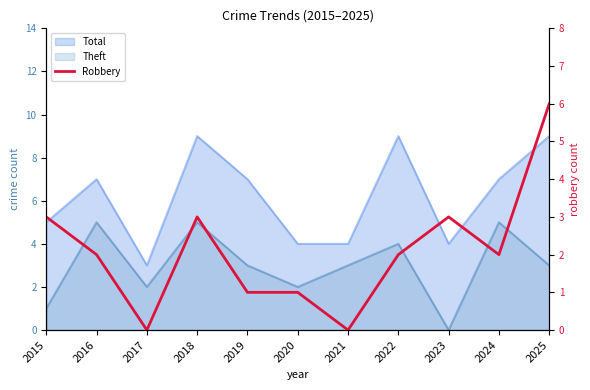

The chart shows a value of 1 at 2015. True or false?

False